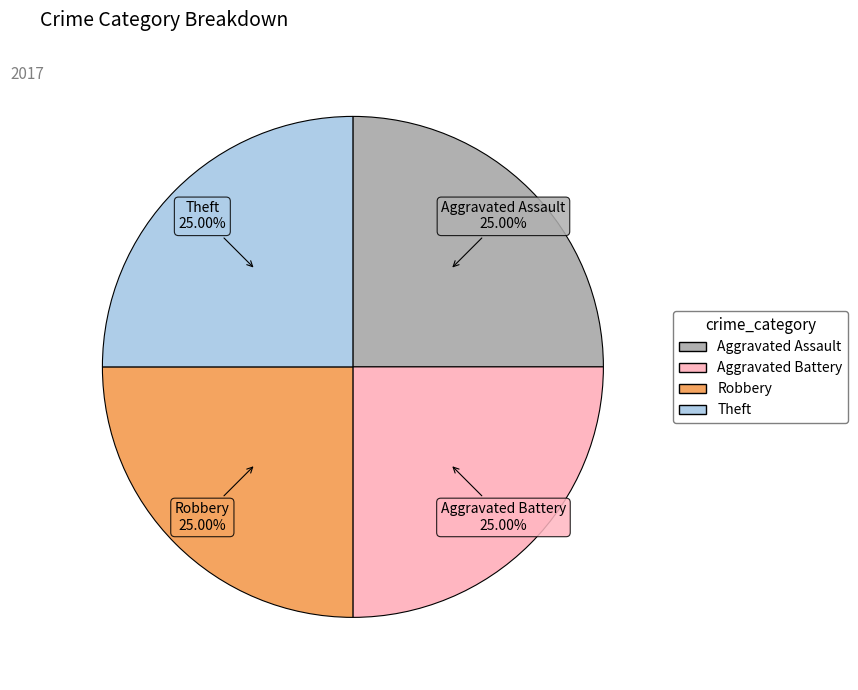

Is there any slice that represents more than half of the pie?

No